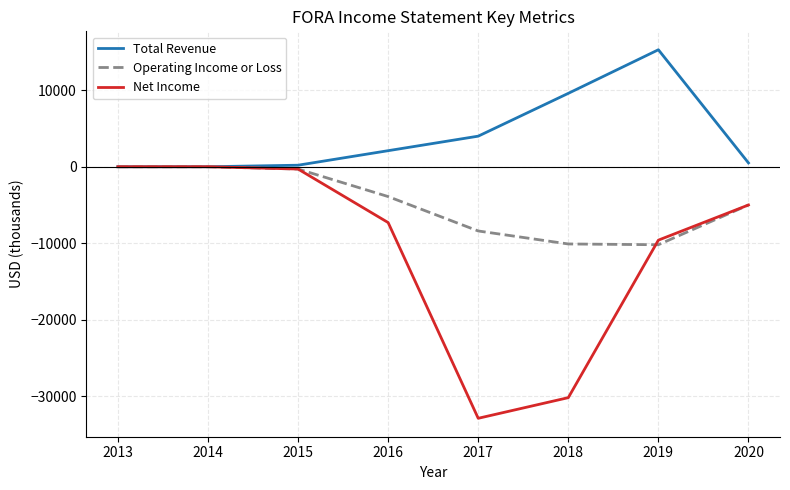

True or false: Net Income and Operating Income or Loss intersect in this chart.

True